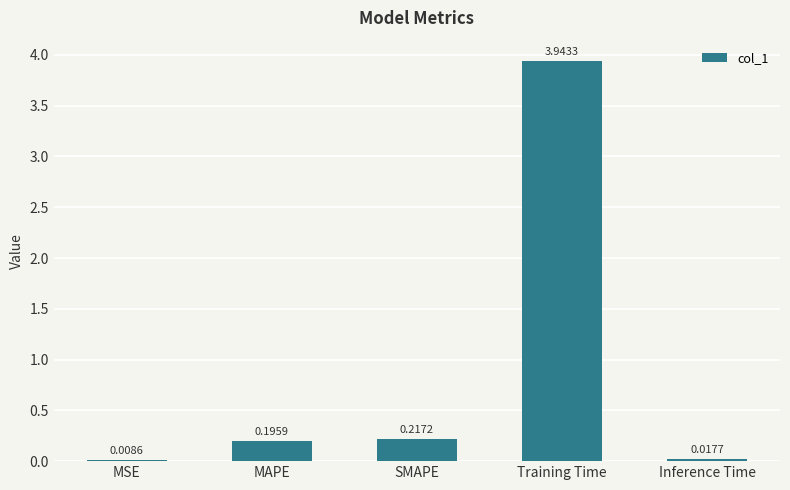

What is the sum of all values?

4.4